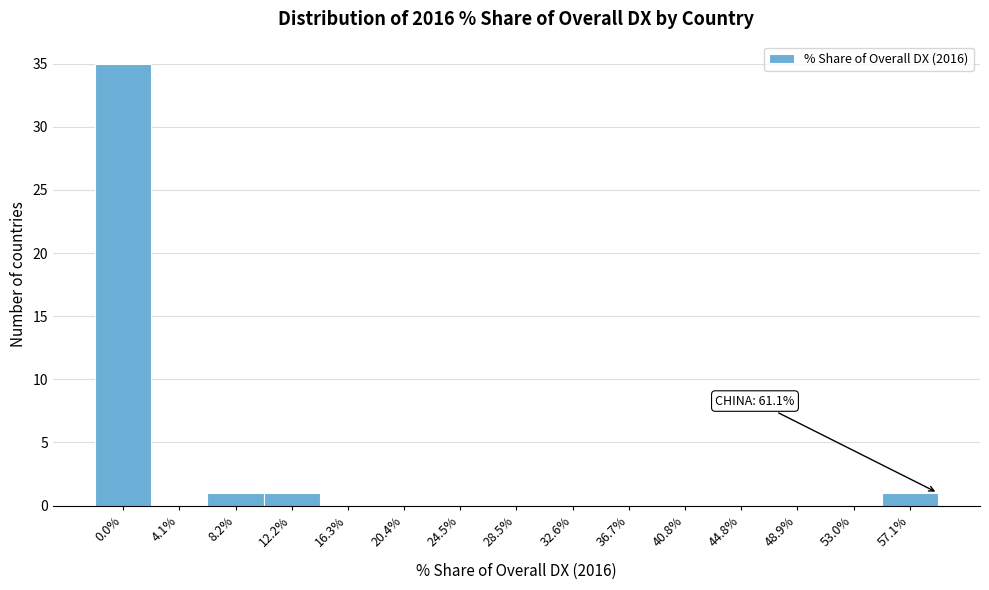

Reading left to right, what are all the values shown in this chart?

0.0%=35	4.1%=0	8.2%=1	12.2%=1	16.3%=0	20.4%=0	24.5%=0	28.5%=0	32.6%=0	36.7%=0	40.8%=0	44.8%=0	48.9%=0	53.0%=0	57.1%=1